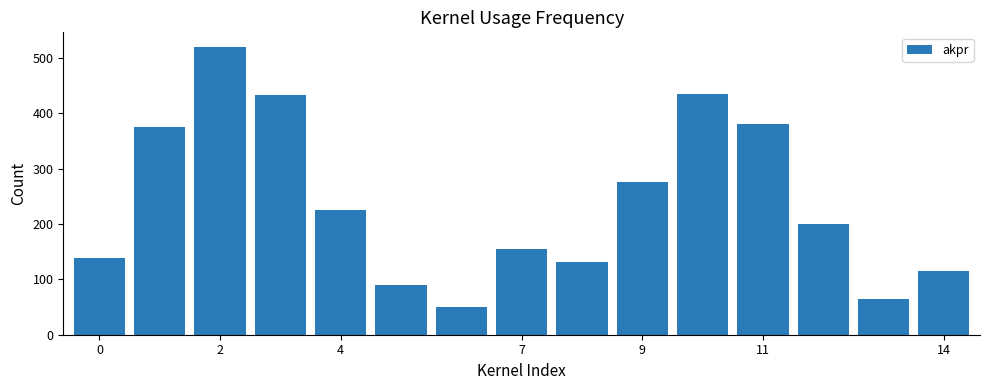

What is the difference between the maximum and minimum values?

470